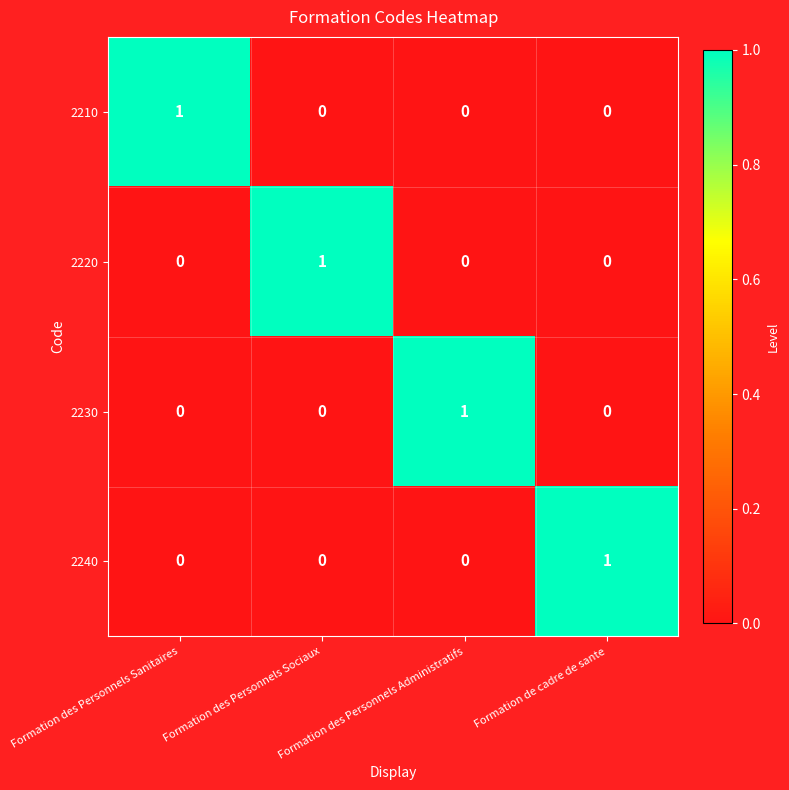

At how many categories does at least one series exceed 0?

4